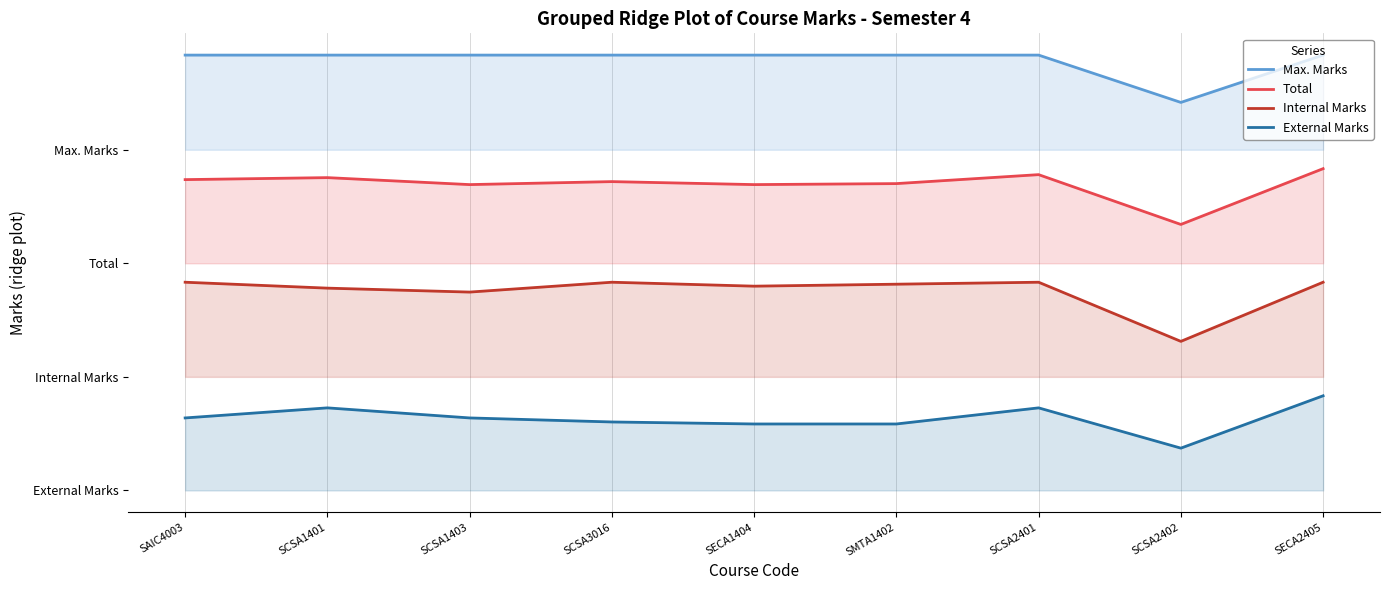

Is it true that External Marks equals 21.8 at SCSA1401?

True